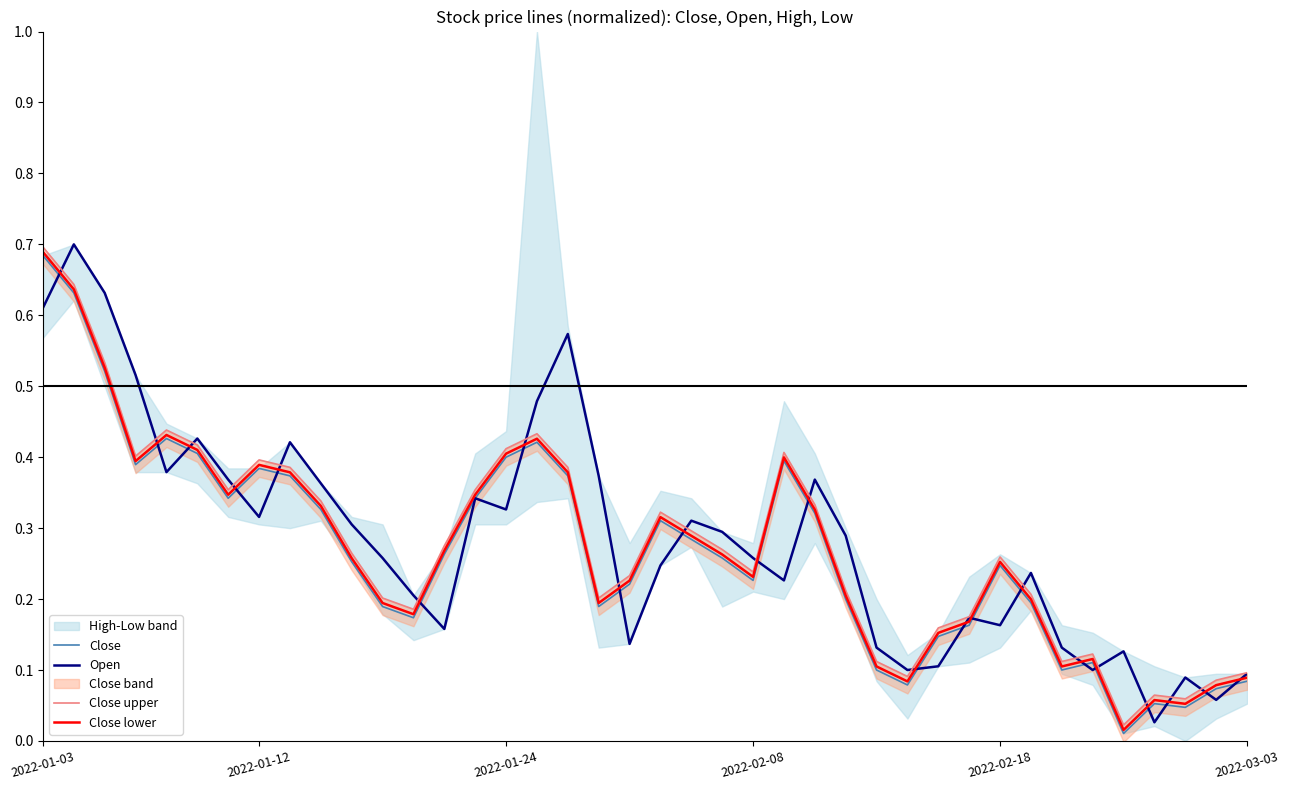

At which category is the sum across all series the highest?

2022-01-03